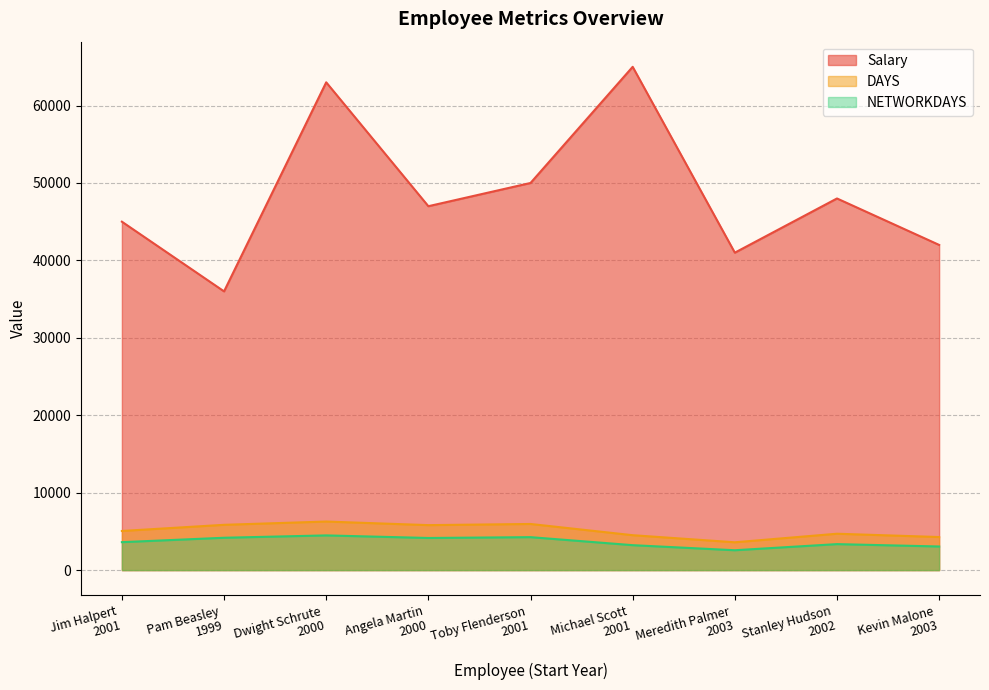

List the labels in order of DAYS value, smallest first.

Meredith Palmer
2003, Kevin Malone
2003, Michael Scott
2001, Stanley Hudson
2002, Jim Halpert
2001, Angela Martin
2000, Pam Beasley
1999, Toby Flenderson
2001, Dwight Schrute
2000